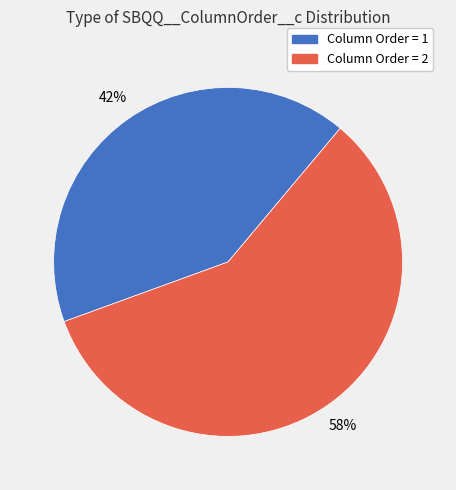

To the nearest percent, what portion does Column Order = 1 represent?

42%